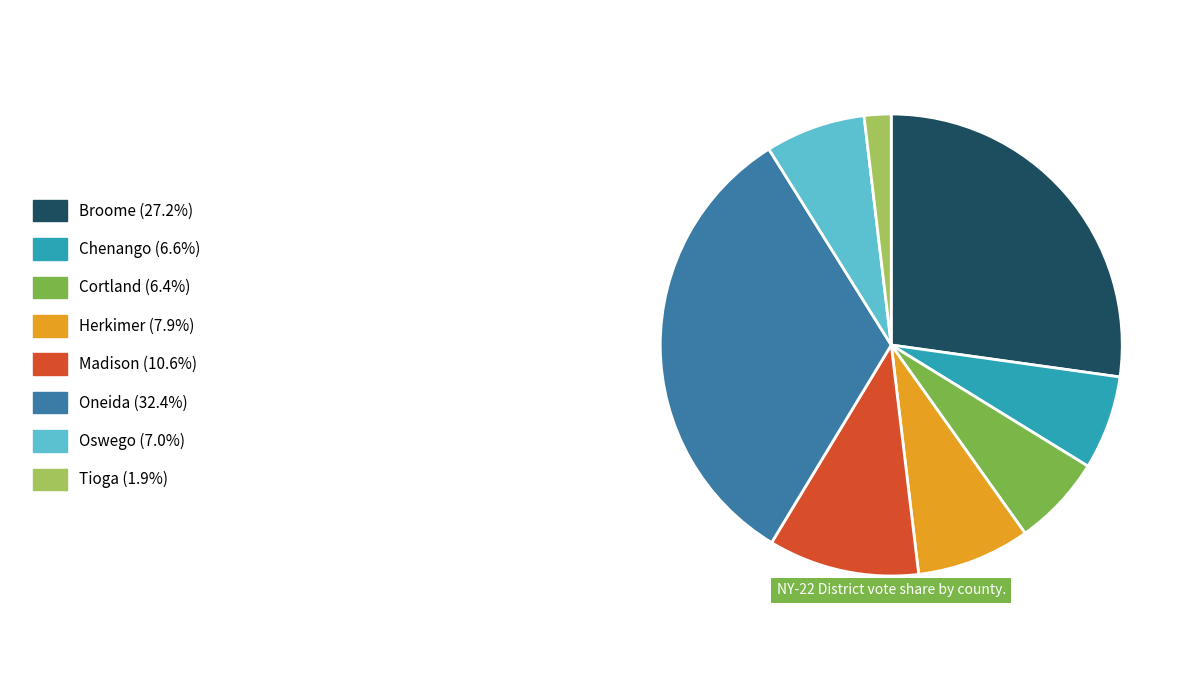

Is there a majority slice in this chart?

No